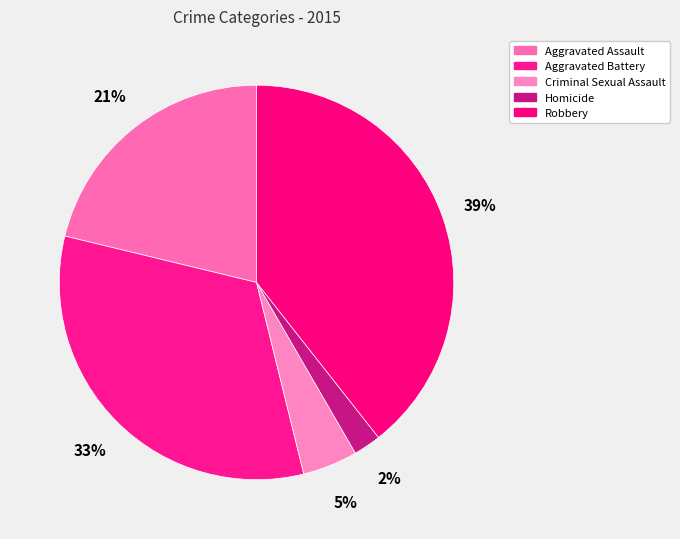

What percentage is the Homicide slice, to the nearest percent?

2%